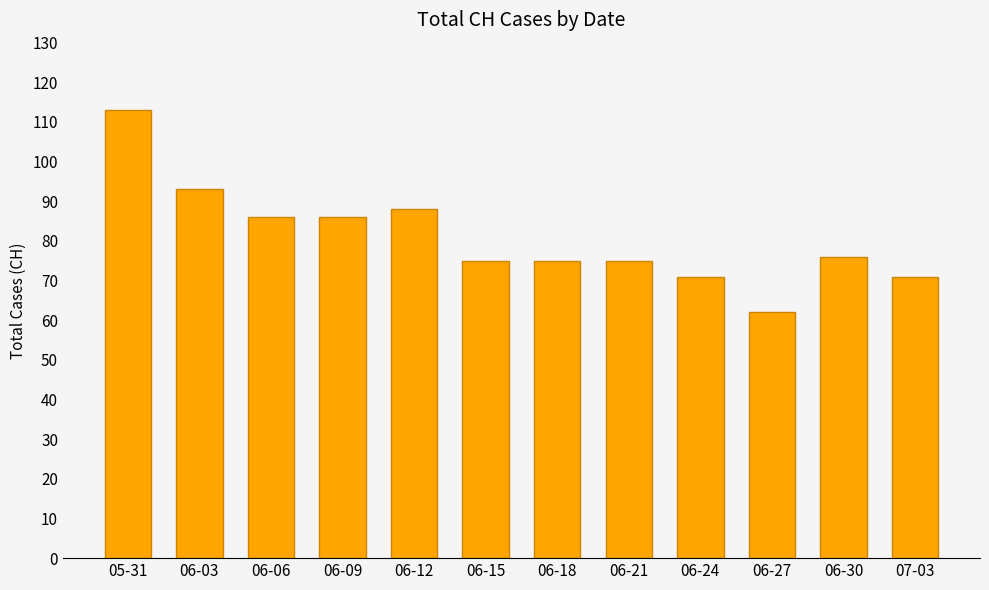

What value does the data have at 06-09, to the nearest 10?

90